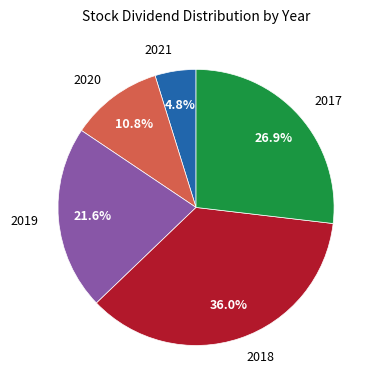

What is the ratio of the value at 2018 to the value at 2021?

7.5